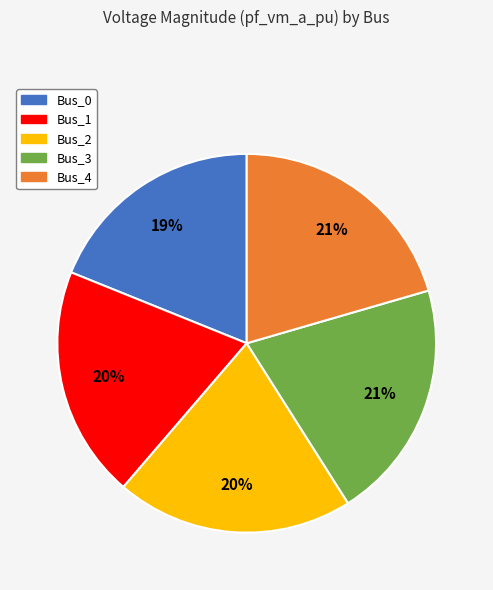

To the nearest percent, what percentage of the pie is Bus_0?

19%